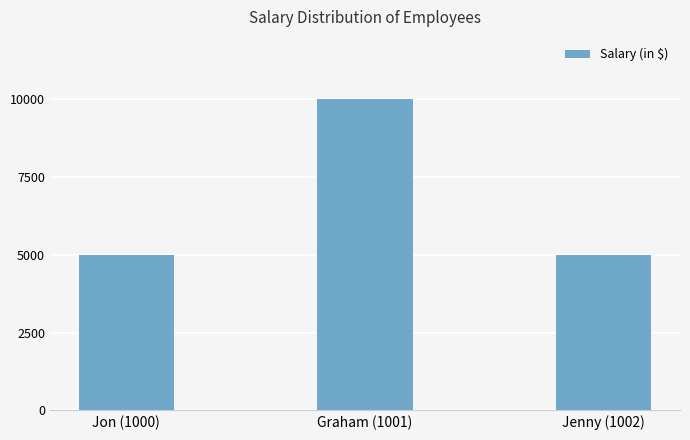

What is the average value?

6667